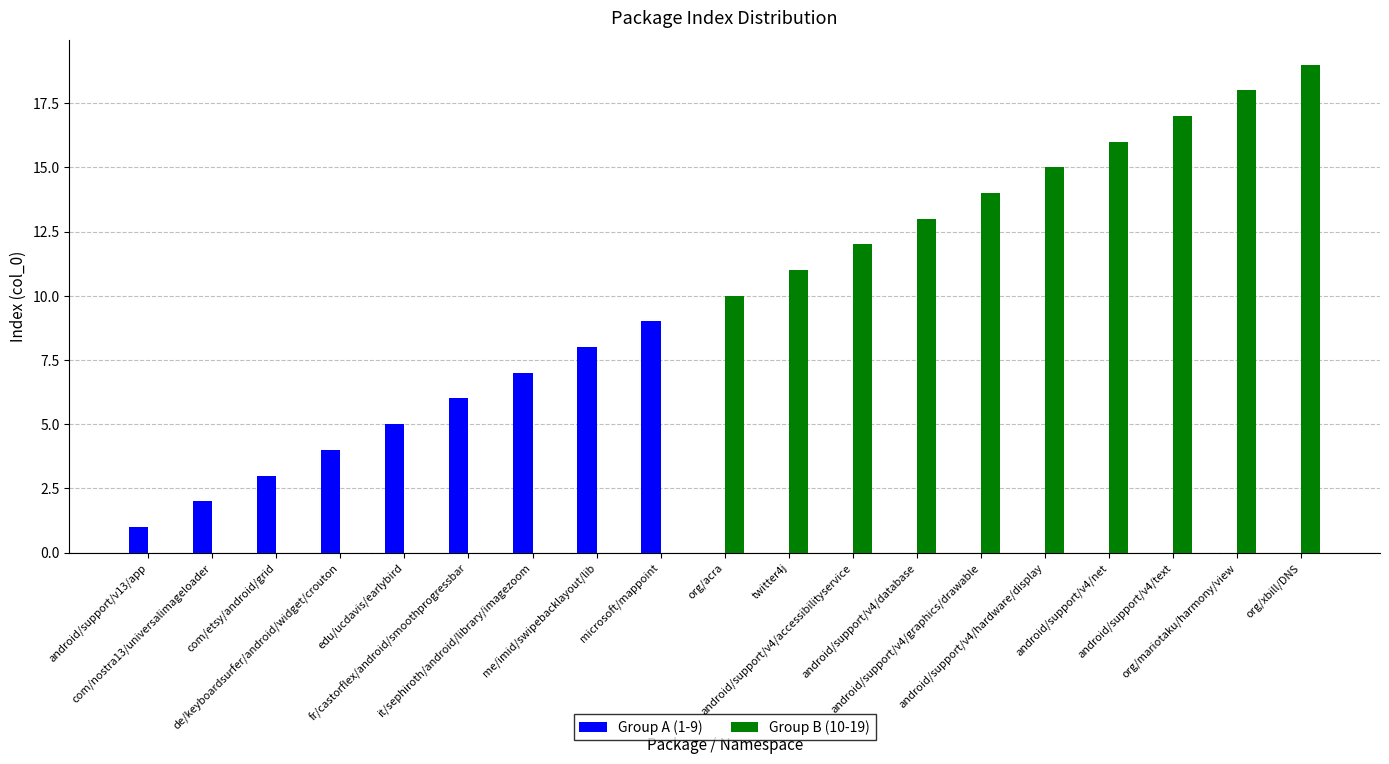

Which series has the largest total across all categories?

Group B (10-19)